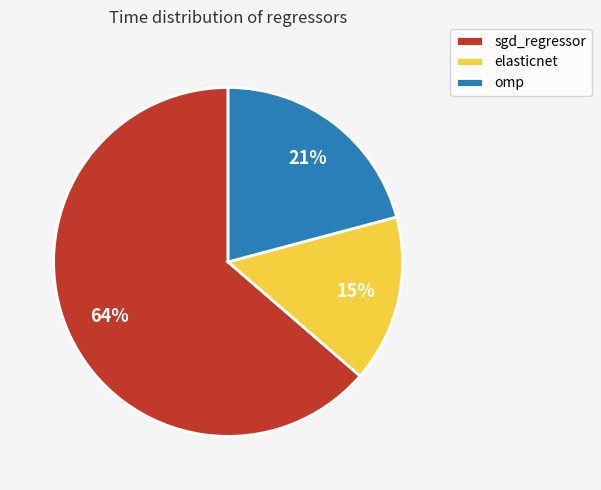

Does sgd_regressor account for over 50% of the chart?

Yes